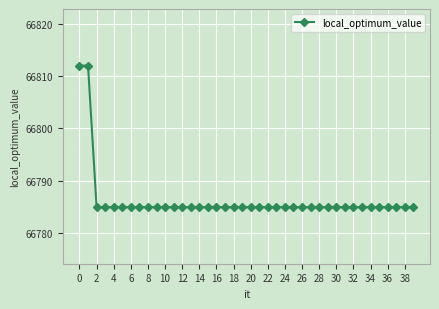

Reading left to right, what are all the values shown in this chart?

66812	66812	66785	66785	66785	66785	66785	66785	66785	66785	66785	66785	66785	66785	66785	66785	66785	66785	66785	66785	66785	66785	66785	66785	66785	66785	66785	66785	66785	66785	66785	66785	66785	66785	66785	66785	66785	66785	66785	66785